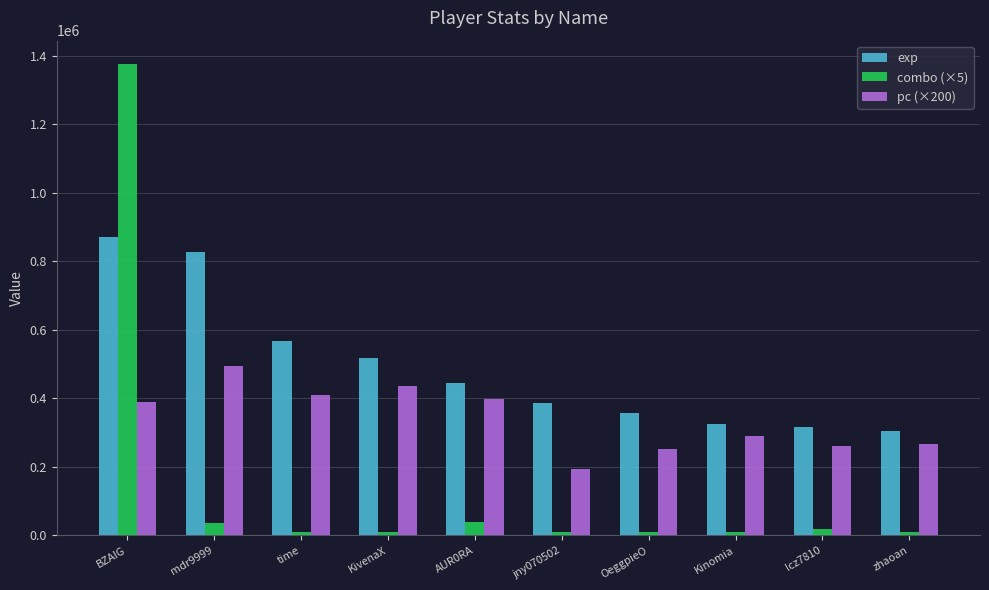

The value of exp at mdr9999 is 1454453. True or false?

False